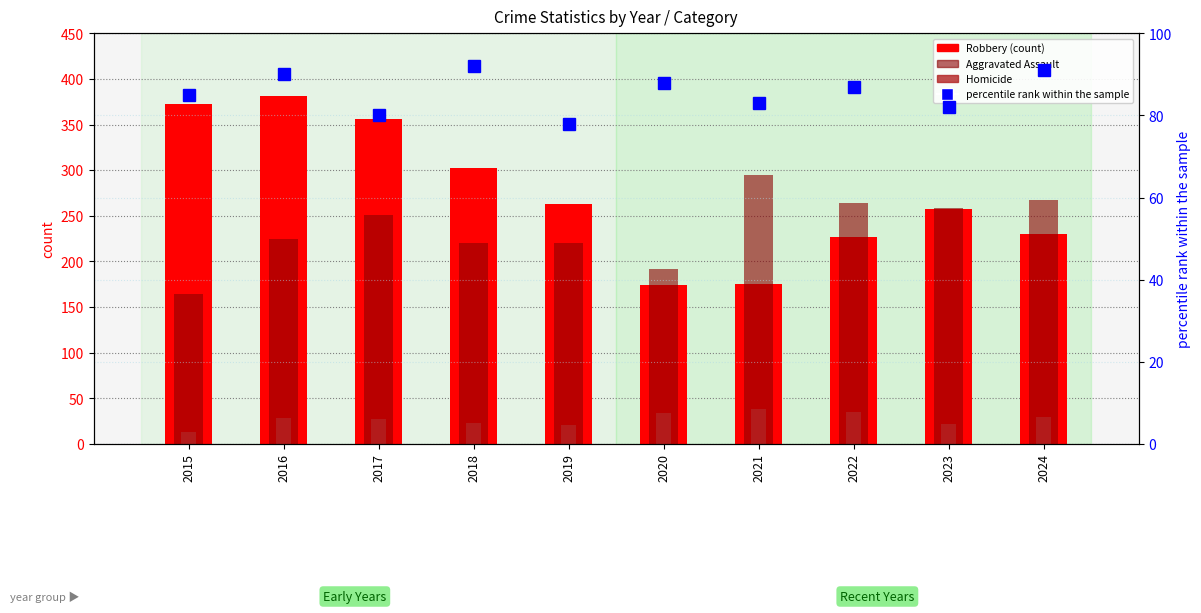

Reading left to right, extract all data points from this chart.

Robbery: 2015=372	2016=381	2017=356	2018=302	2019=263	2020=174	2021=175	2022=227	2023=257	2024=230
Aggravated Assault: 2015=164	2016=225	2017=251	2018=220	2019=220	2020=192	2021=295	2022=264	2023=259	2024=267
Homicide: 2015=13	2016=28	2017=27	2018=23	2019=21	2020=34	2021=38	2022=35	2023=22	2024=30
percentile rank within the sample: 2015=85	2016=90	2017=80	2018=92	2019=78	2020=88	2021=83	2022=87	2023=82	2024=91